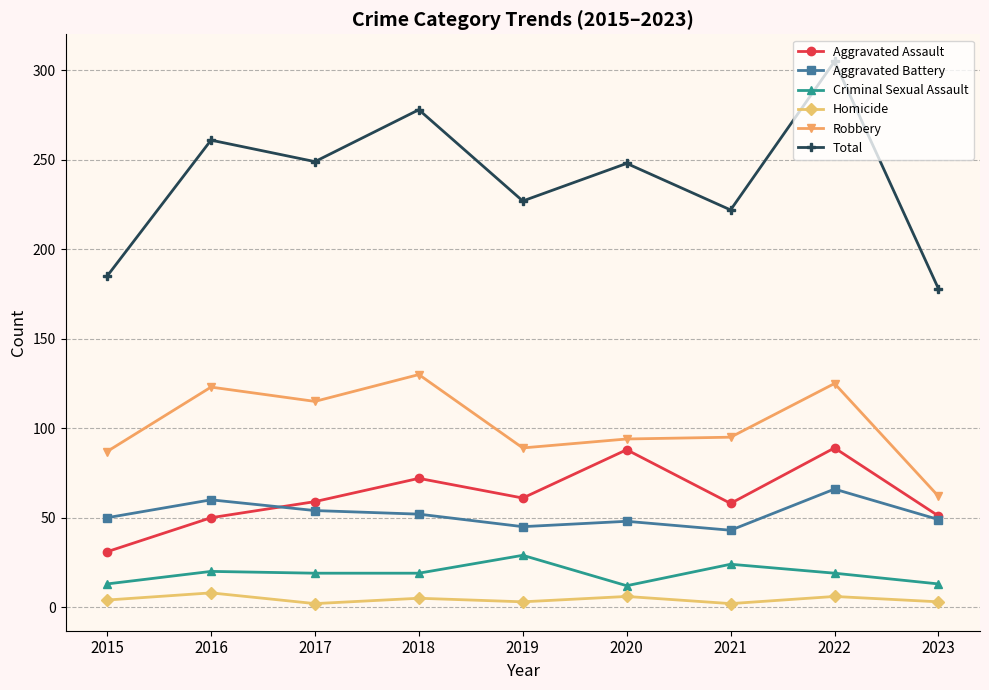

Between 2022 and 2023, which series saw the biggest shift?

Total